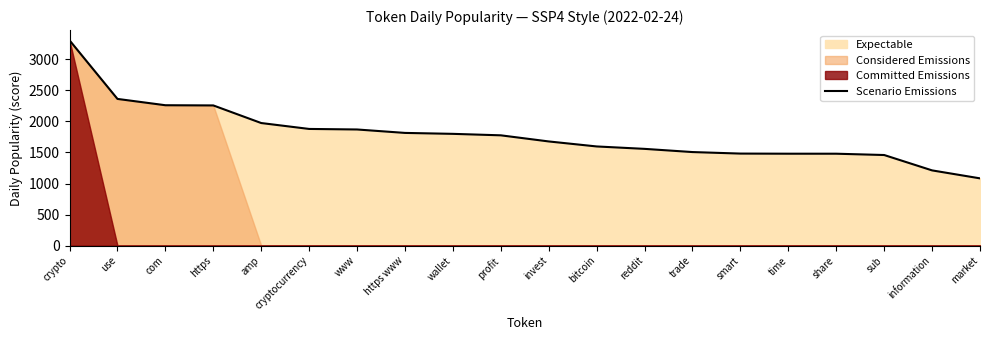

What is the difference between the maximum and minimum values?

2223.3